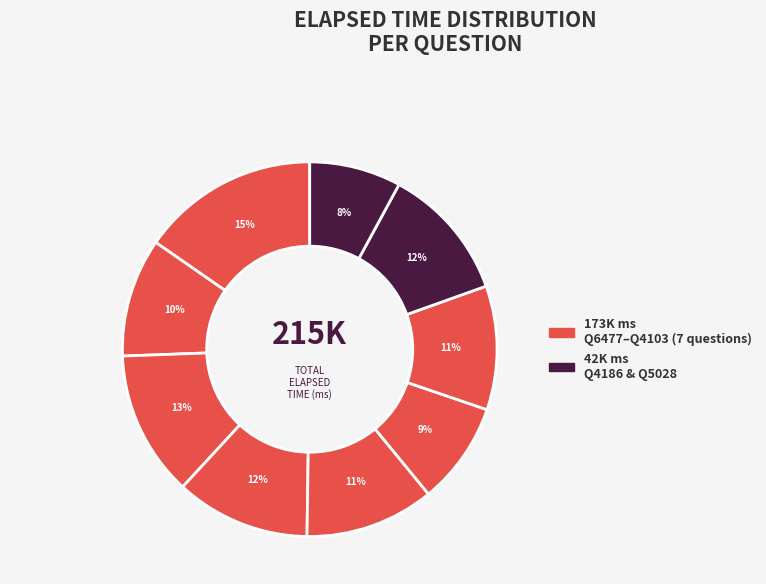

How many segments does this pie chart have?

9